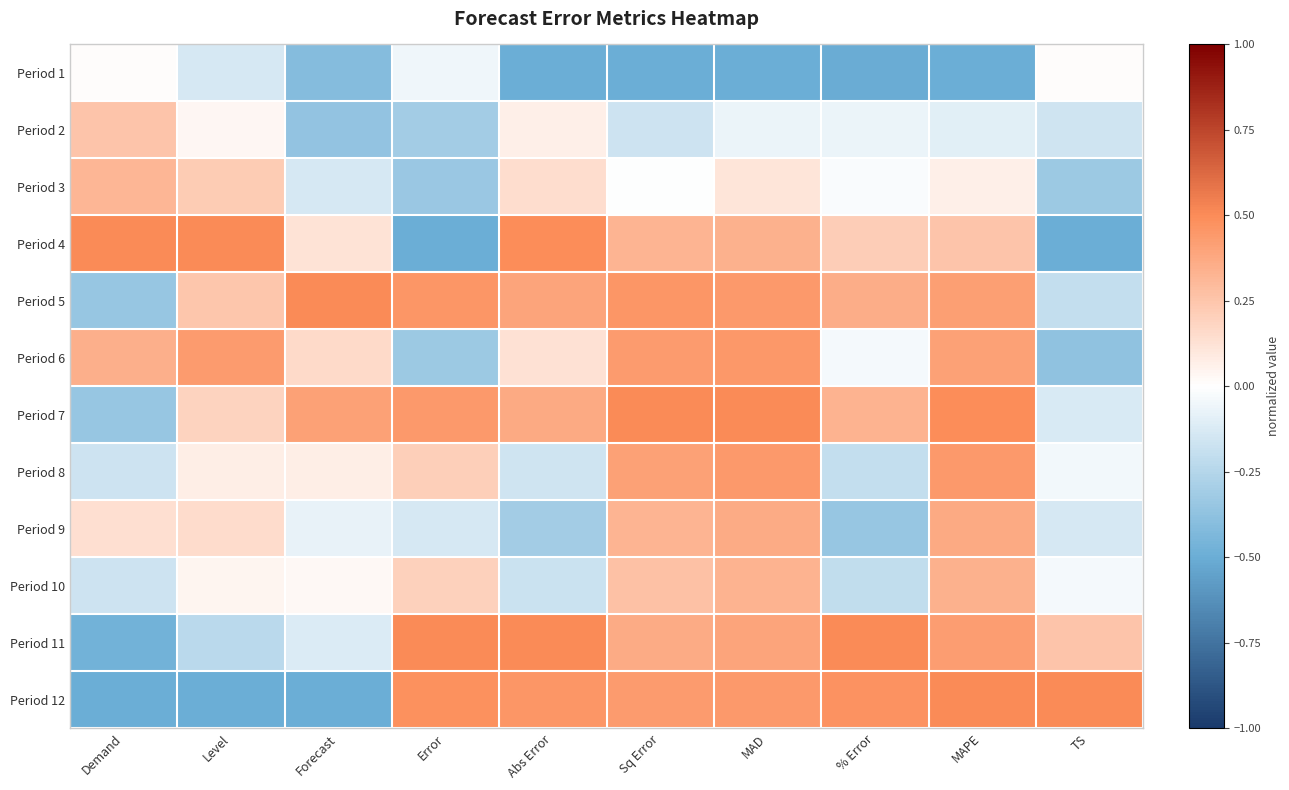

Count the number of data series in this chart.

12